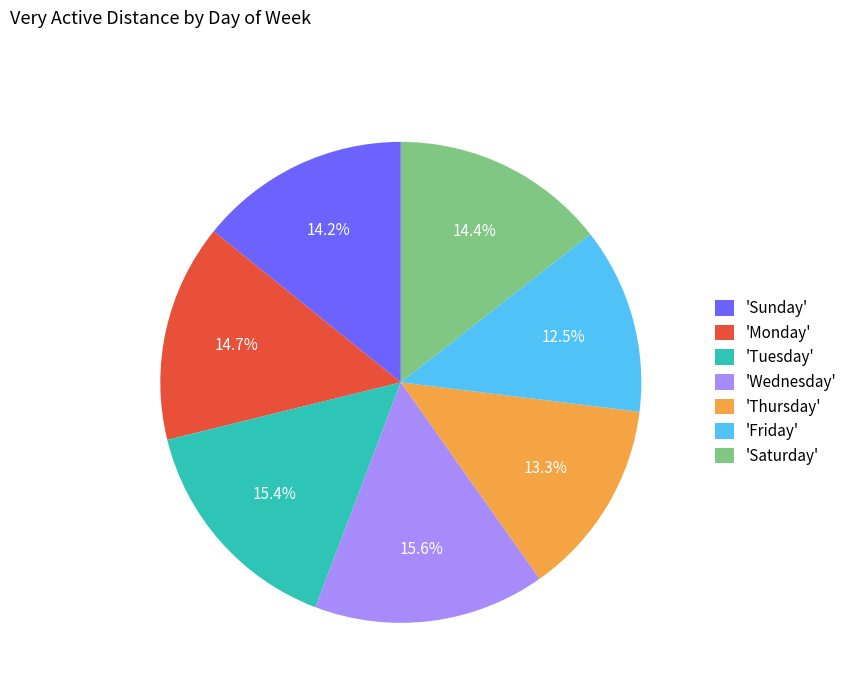

Which slice is the smallest?

'Friday'